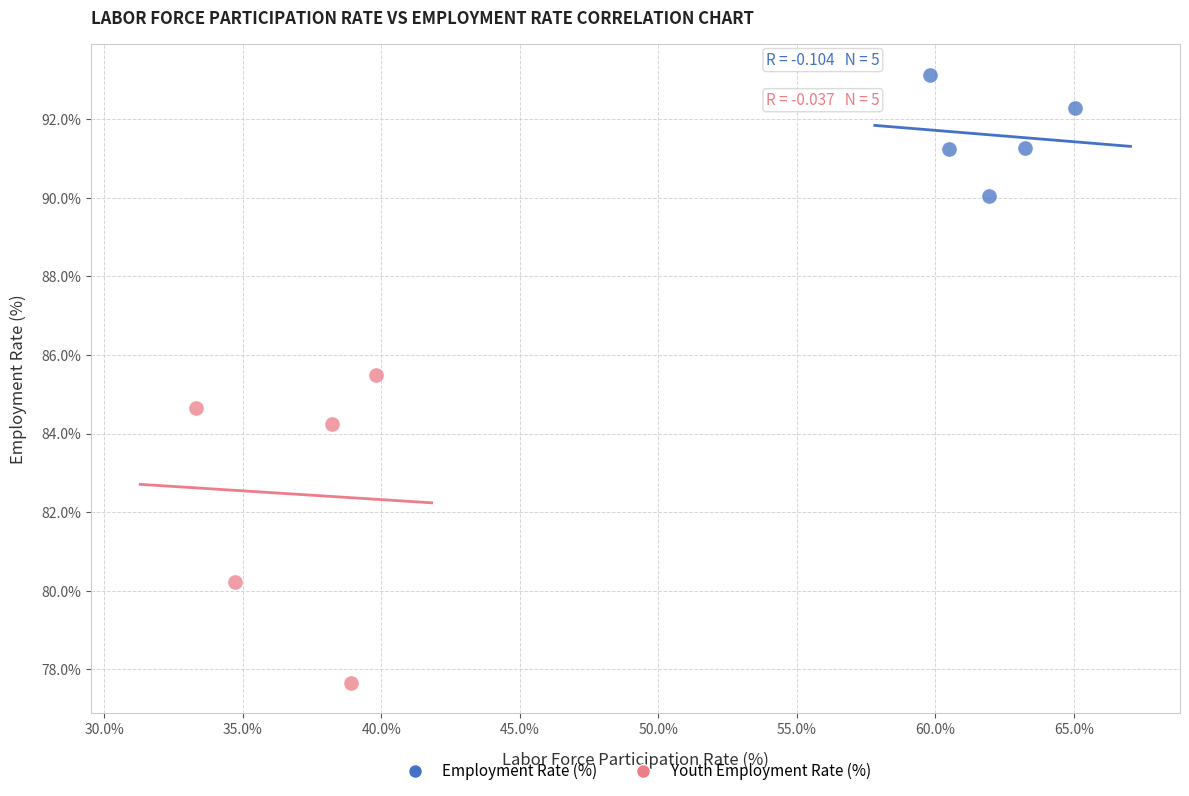

Which series reaches the minimum Y coordinate?

Youth Employment Rate (%)